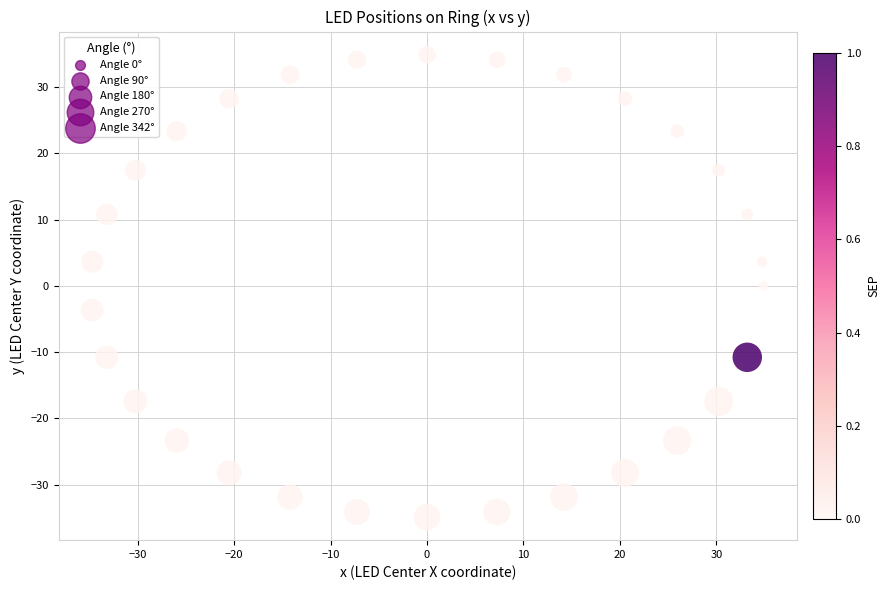

What is the range of X values (max minus min)?

69.6